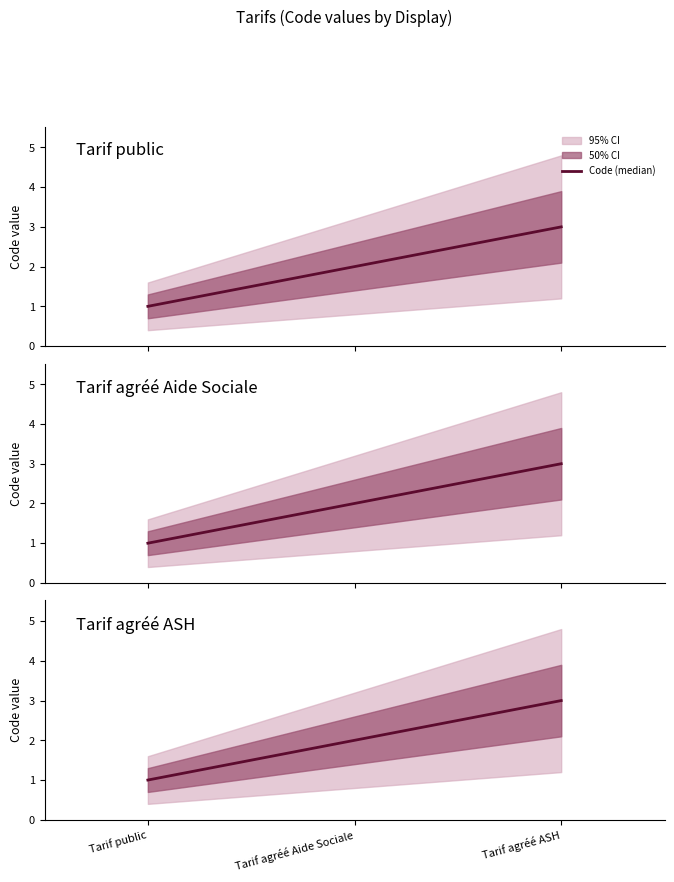

What is the label of the 1st point from the left?

Tarif public